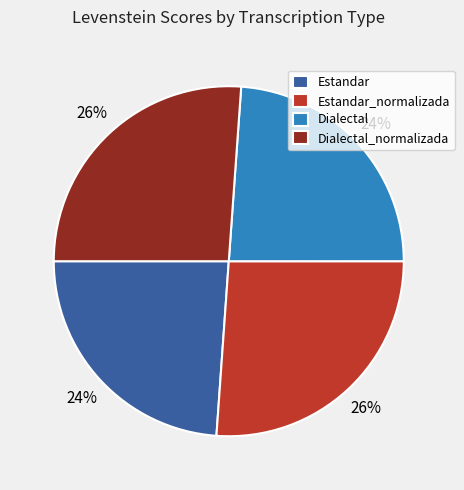

Count the number of slices in the pie.

4